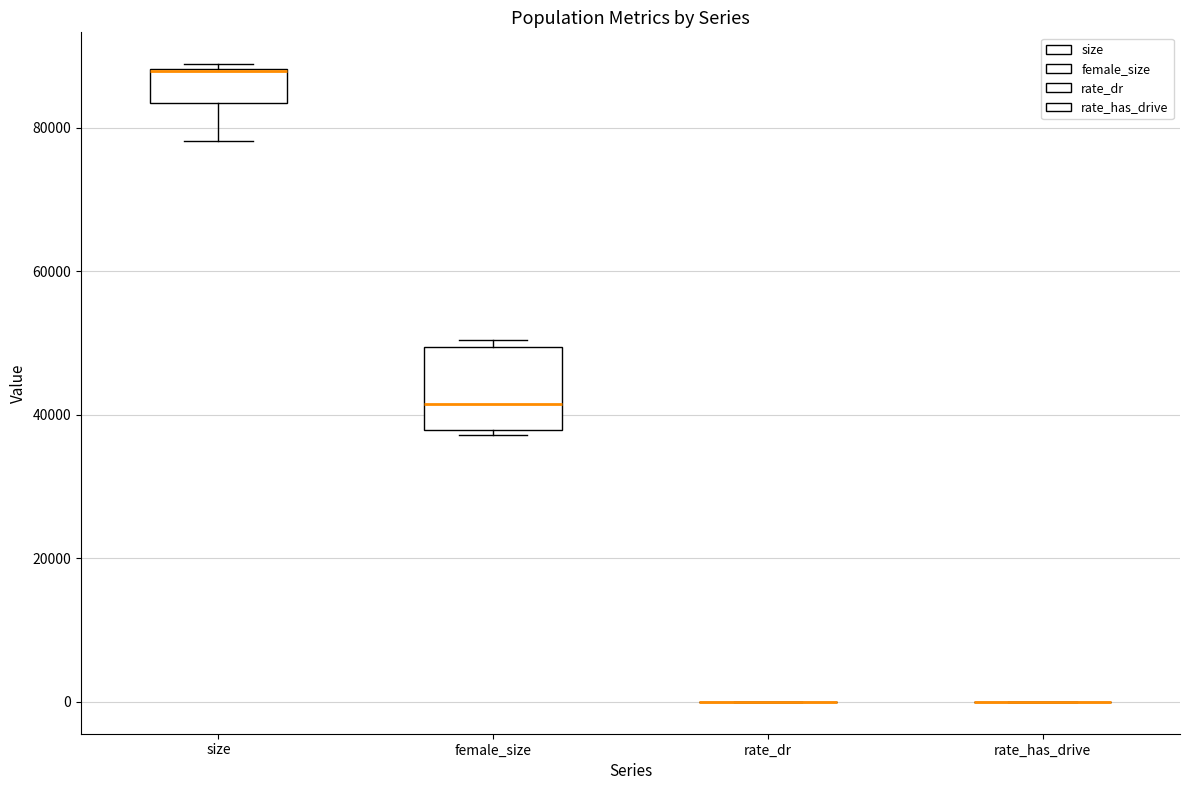

Reading left to right, read every box against the y-axis: the position of its median line, the range the box covers, and the ends of its whiskers. The values are not printed on the chart, so give them approximately, as read against the axis.

size: median 88000 (drawn on the box's upper edge), box 84000 to 88000, whiskers 78000 to 88000 (just above the box's upper edge)
female_size: median 42000, box 38000 to 50000, whiskers 38000 (just below the box's lower edge) to 50000 (just above the box's upper edge)
rate_dr: box collapsed to a line at 0, whiskers 0 to 0
rate_has_drive: box collapsed to a line at 0, whiskers 0 to 0